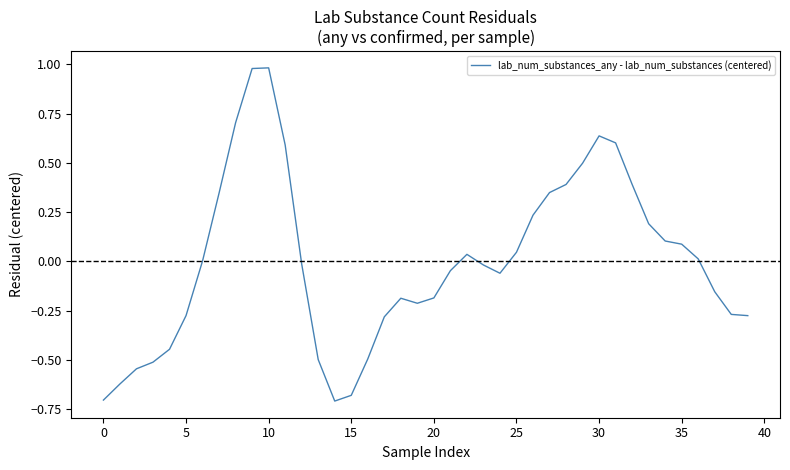

How many lines are shown in the chart?

1